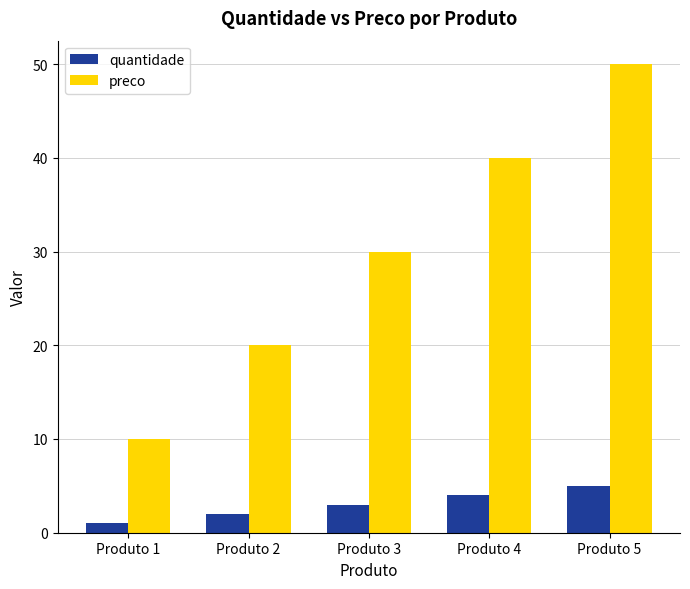

How many data points in quantidade are less than 3?

2